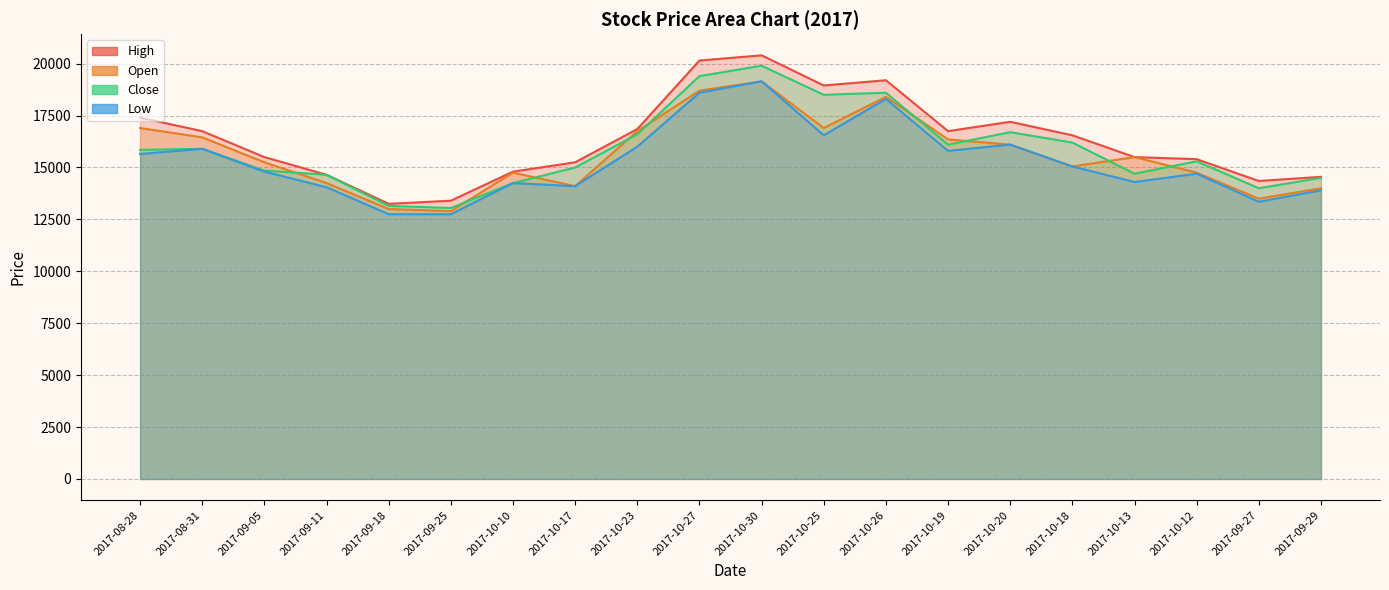

What is the label of the 5th point from the left?

2017-09-18